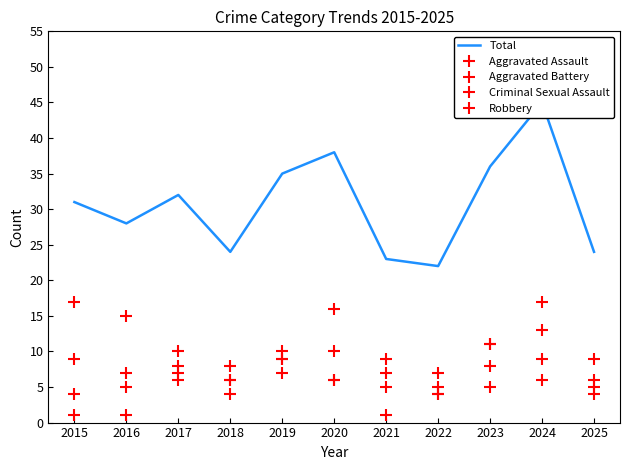

What is the difference between the highest and lowest values at 2021?

22